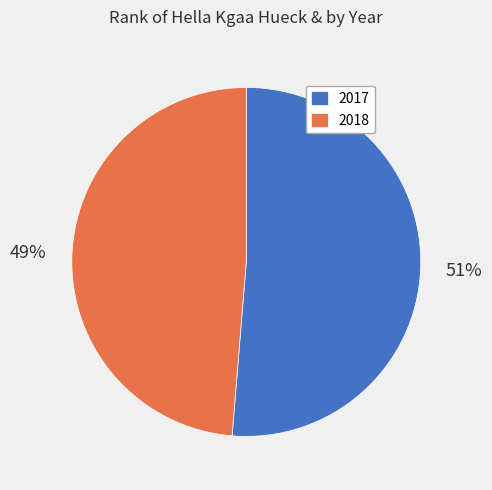

Count the number of slices in the pie.

2